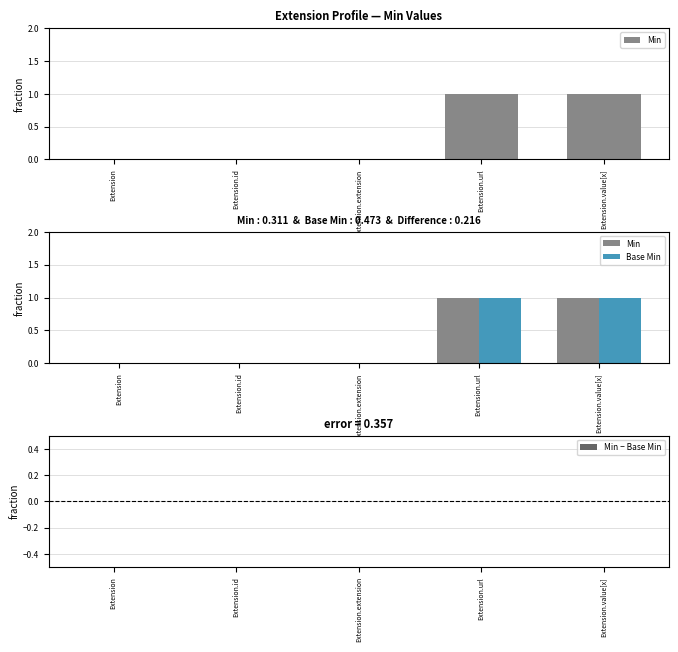

Which series has the largest total across all categories?

Min